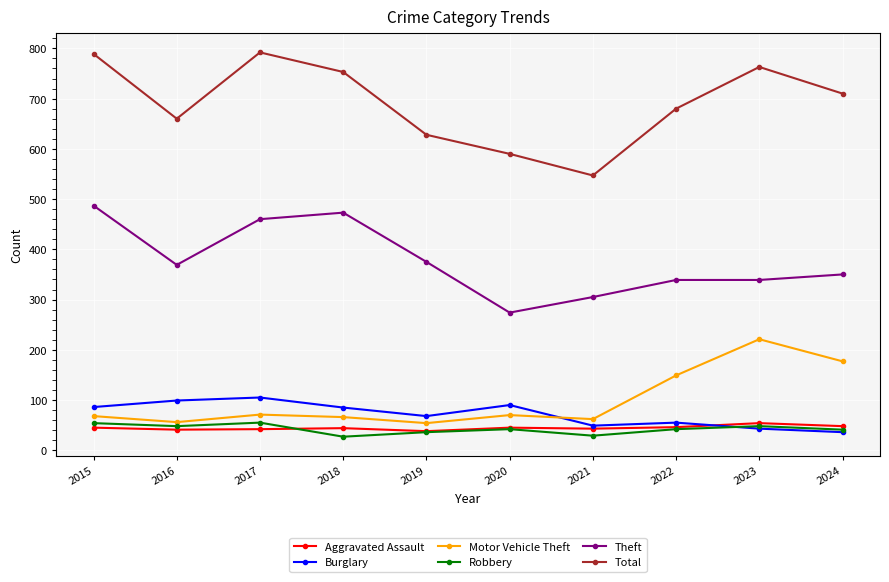

What is the value of the Robbery point at the 9th from the left?

48